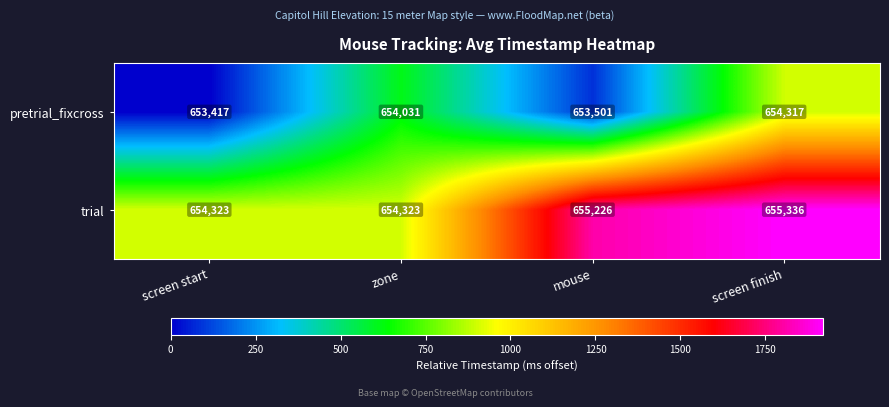

What is the sum of all pretrial_fixcross values?

2615266